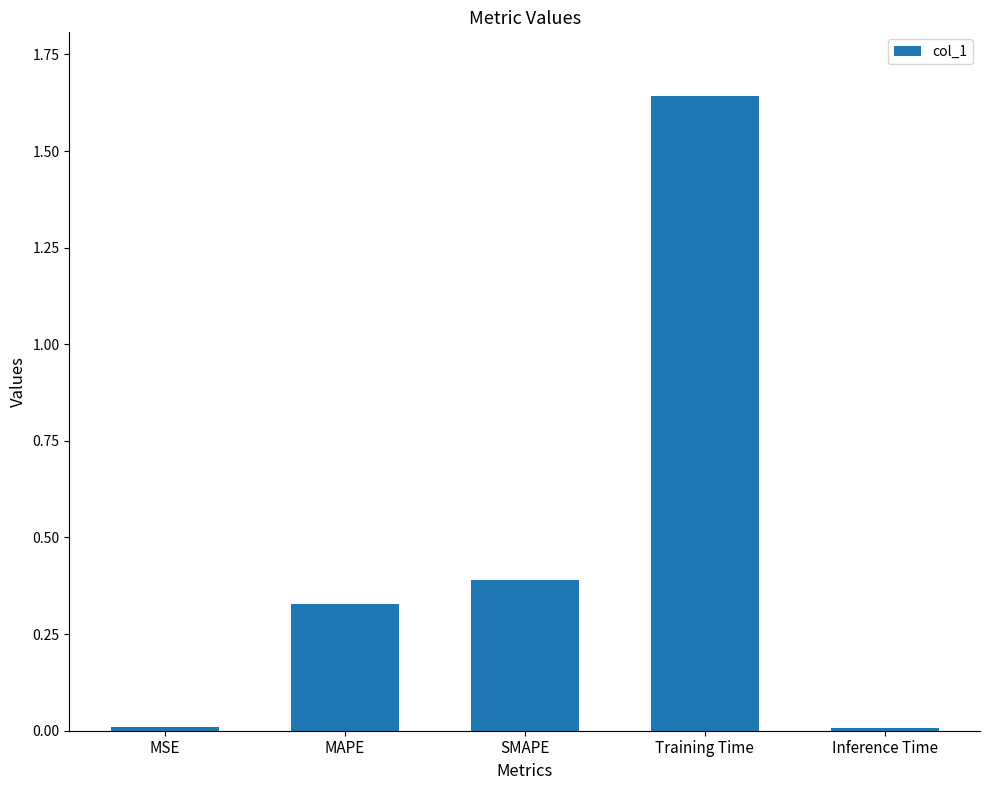

Count the number of categories in the chart.

5